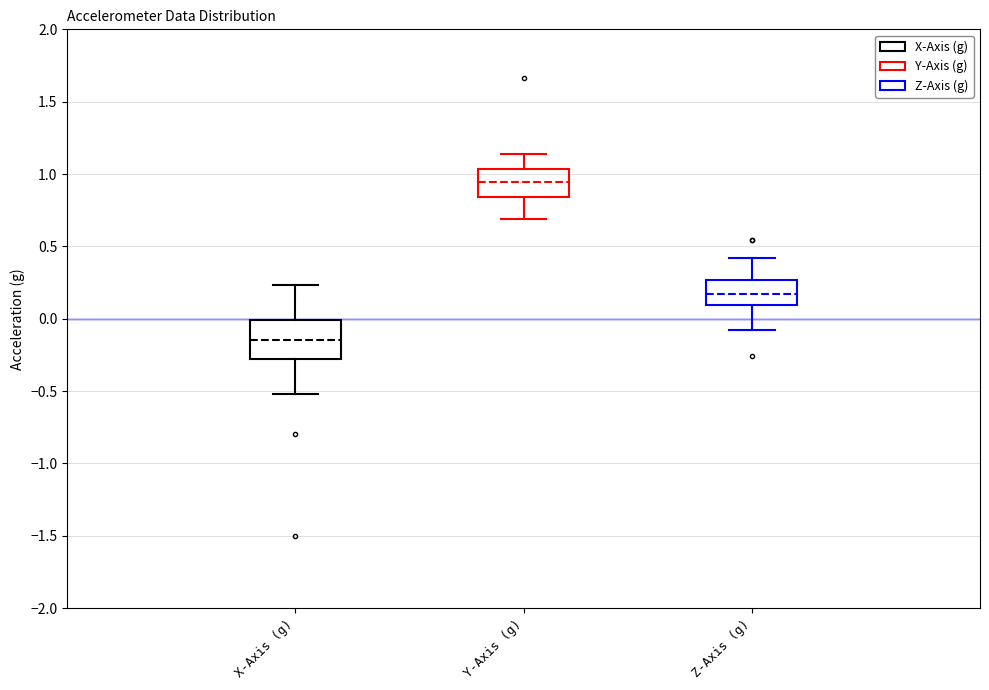

Where is the lower edge of the box for X-Axis (g) on the y-axis? The values are not printed on the chart, so give them approximately, as read against the axis.

-0.30